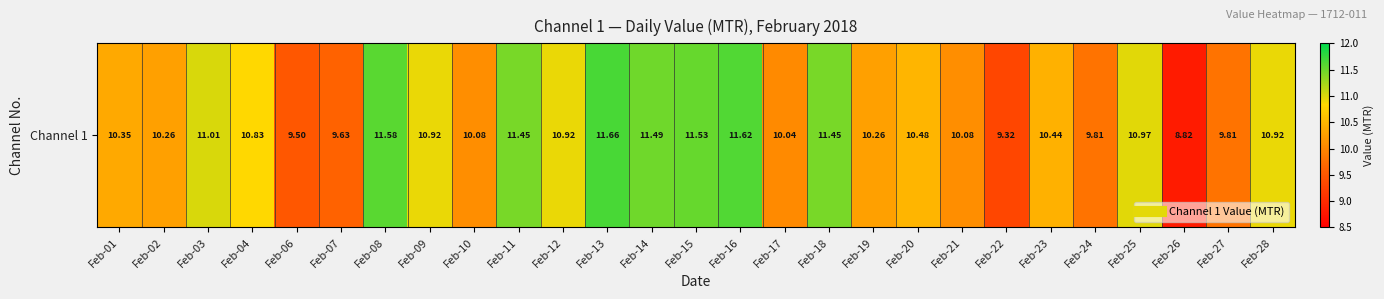

True or false: the data shows 14.7 at Feb-07.

False